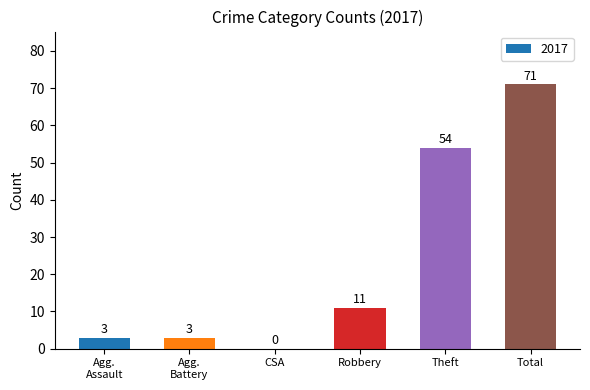

Are the bars grouped side by side (vs. stacked)?

No